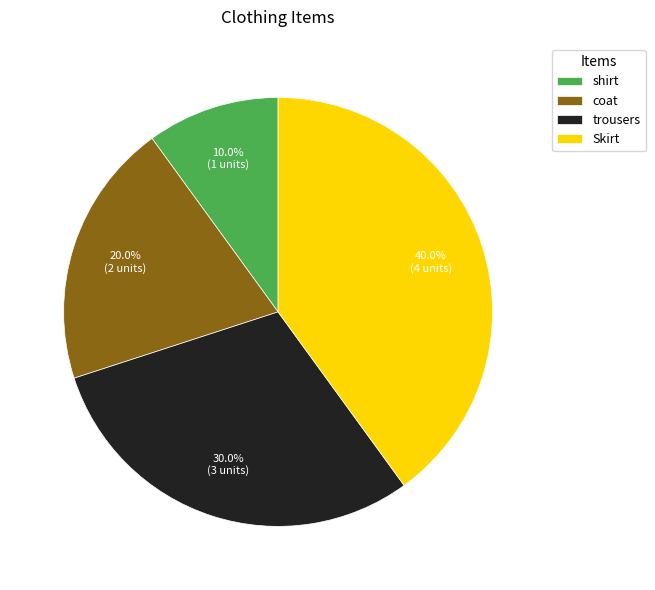

Does any single category account for the majority?

No